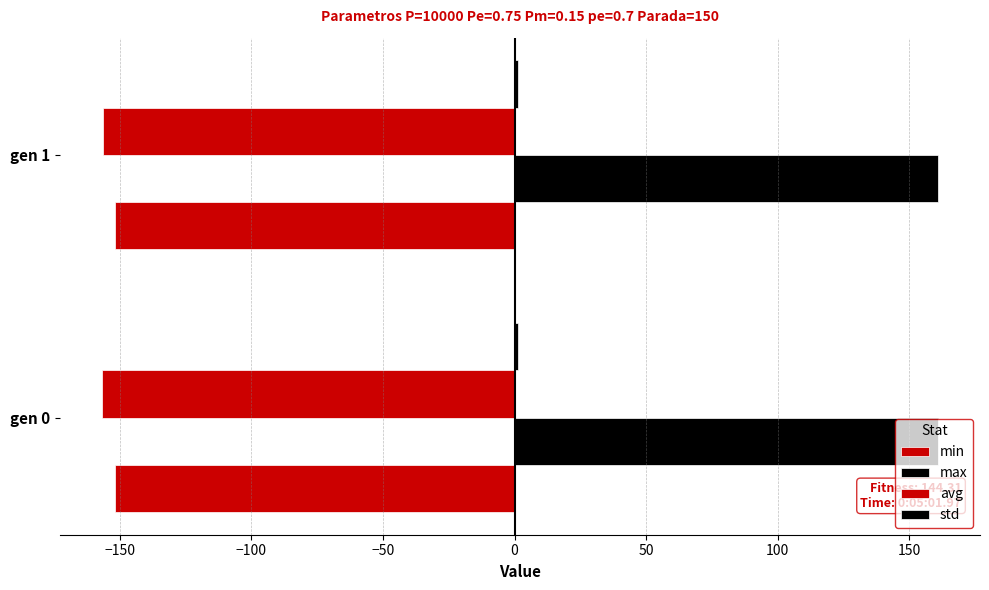

How many series are shown in this chart?

4